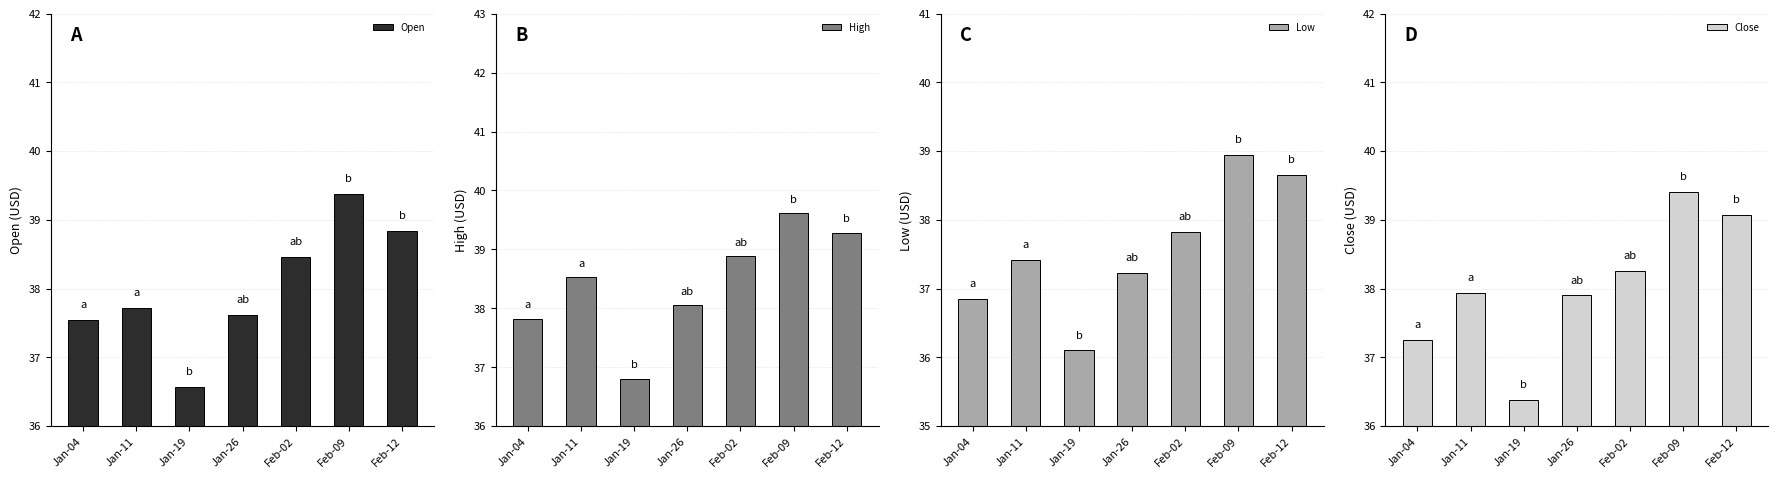

Reading left to right, what are all the values shown in this chart?

Open: 37.5	37.7	36.6	37.6	38.5	39.4	38.8
High: 37.8	38.5	36.8	38.0	38.9	39.6	39.3
Low: 36.9	37.4	36.1	37.2	37.8	39.0	38.7
Close: 37.2	37.9	36.4	37.9	38.3	39.4	39.1